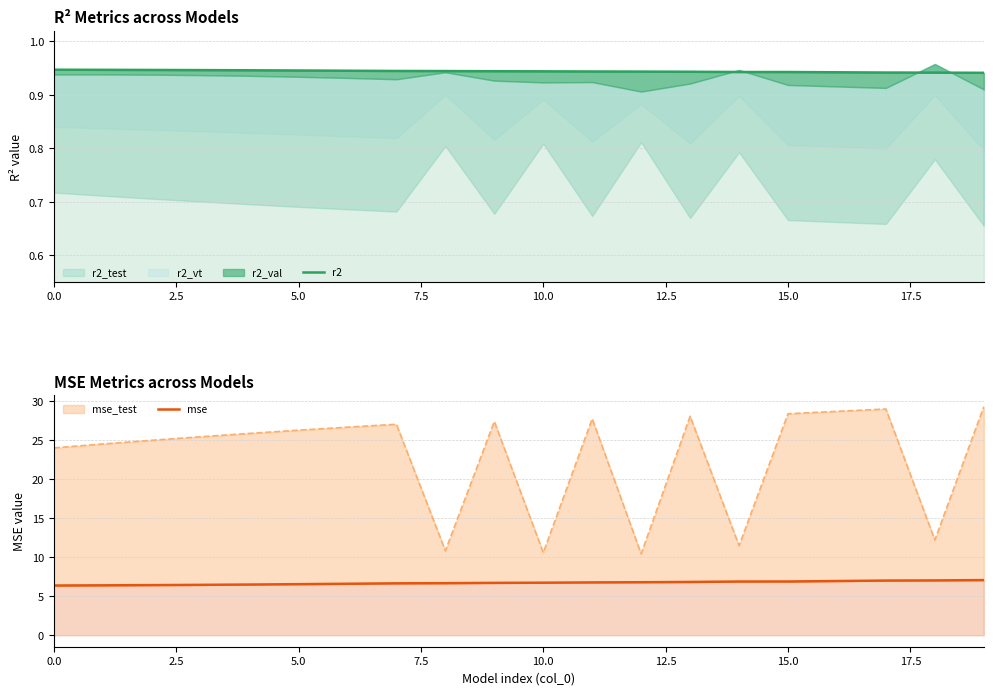

What is the value of the mse point at the 15th from the left?

6.9